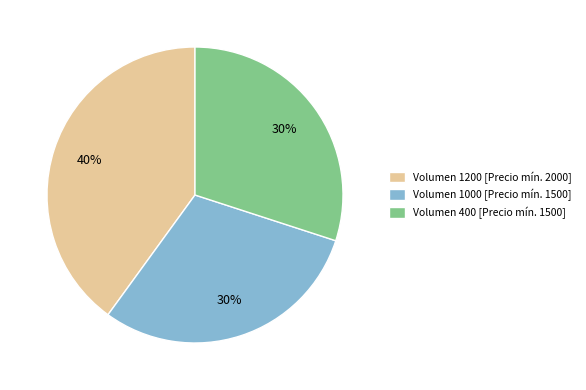

The Volumen 1000 [Precio mín. 1500] slice represents 42% of the pie. True or false?

False